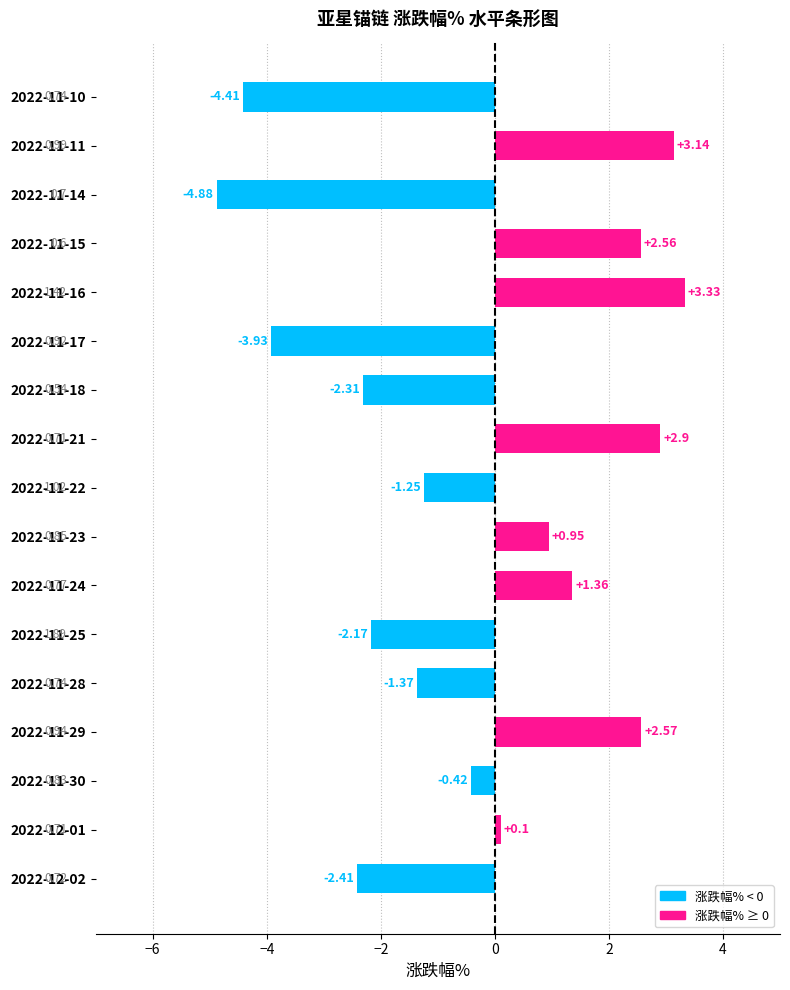

List the labels in order of value, largest first.

2022-11-16, 2022-11-11, 2022-11-21, 2022-11-29, 2022-11-15, 2022-11-24, 2022-11-23, 2022-12-01, 2022-11-30, 2022-11-22, 2022-11-28, 2022-11-25, 2022-11-18, 2022-12-02, 2022-11-17, 2022-11-10, 2022-11-14